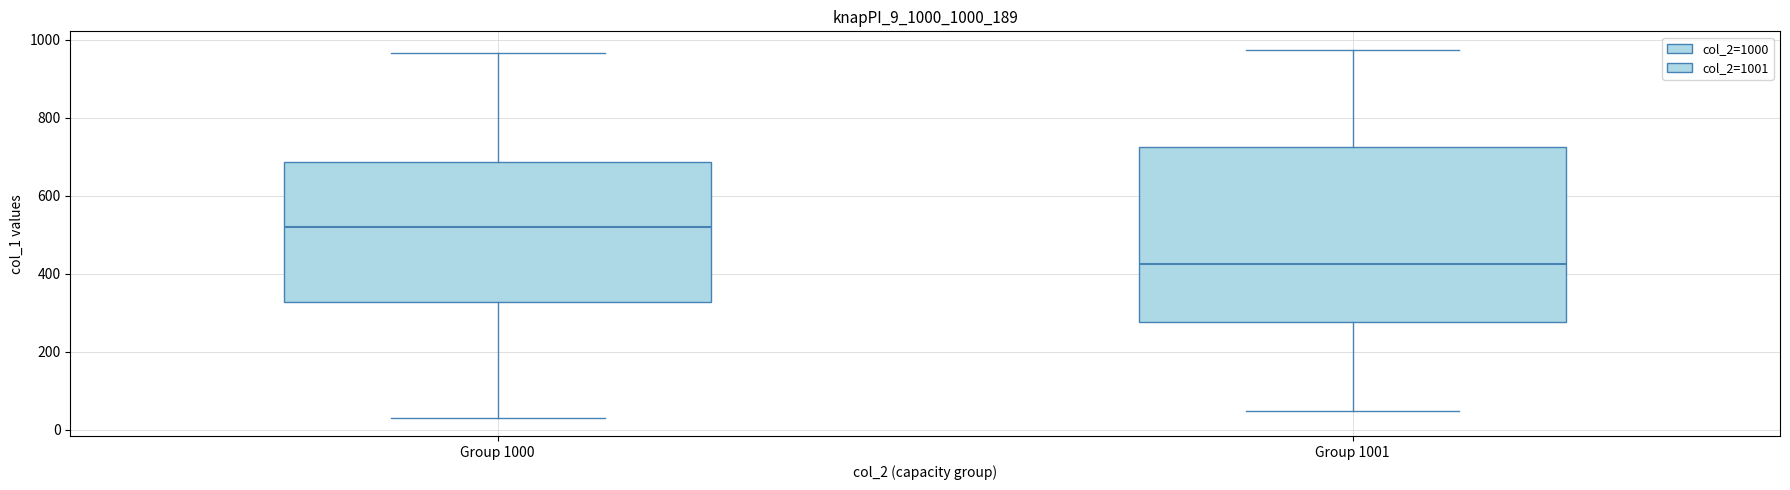

Reading left to right, transcribe this box plot: for each box, give where its median line is, the range the box spans, and where its two whiskers end, as read against the y-axis. The values are not printed on the chart, so give them approximately, as read against the axis.

Group 1000: median 520, box 320 to 680, whiskers 40 to 960
Group 1001: median 420, box 280 to 720, whiskers 40 to 980